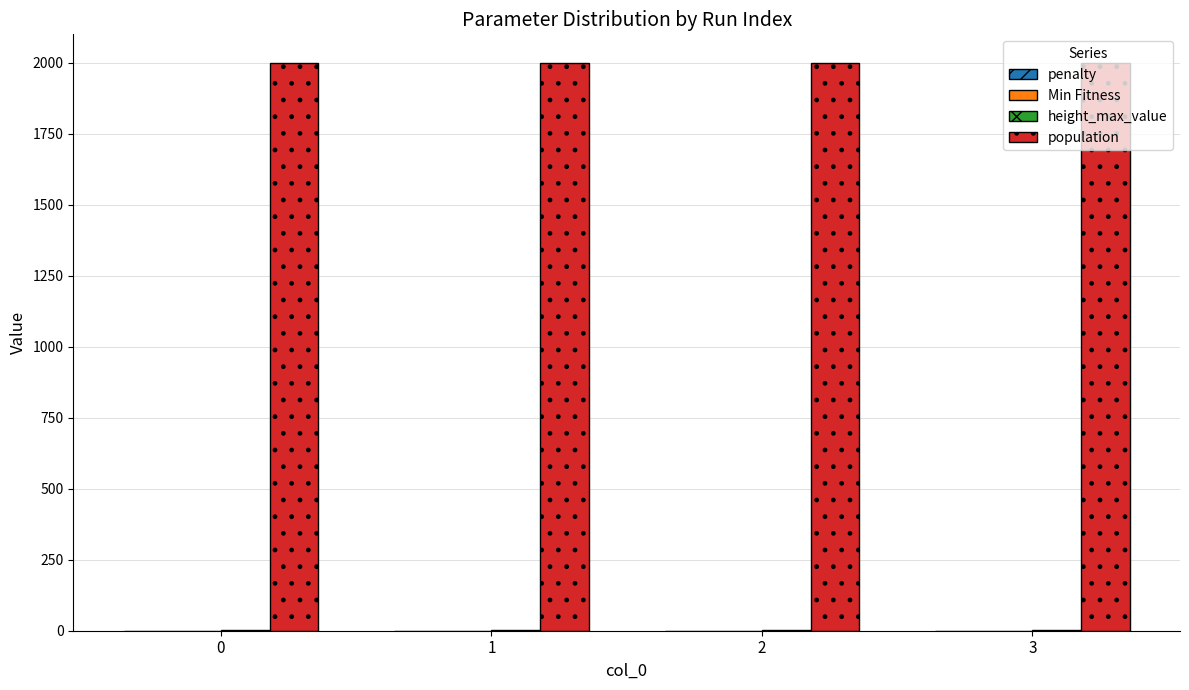

Are the bars grouped side by side (vs. stacked)?

Yes